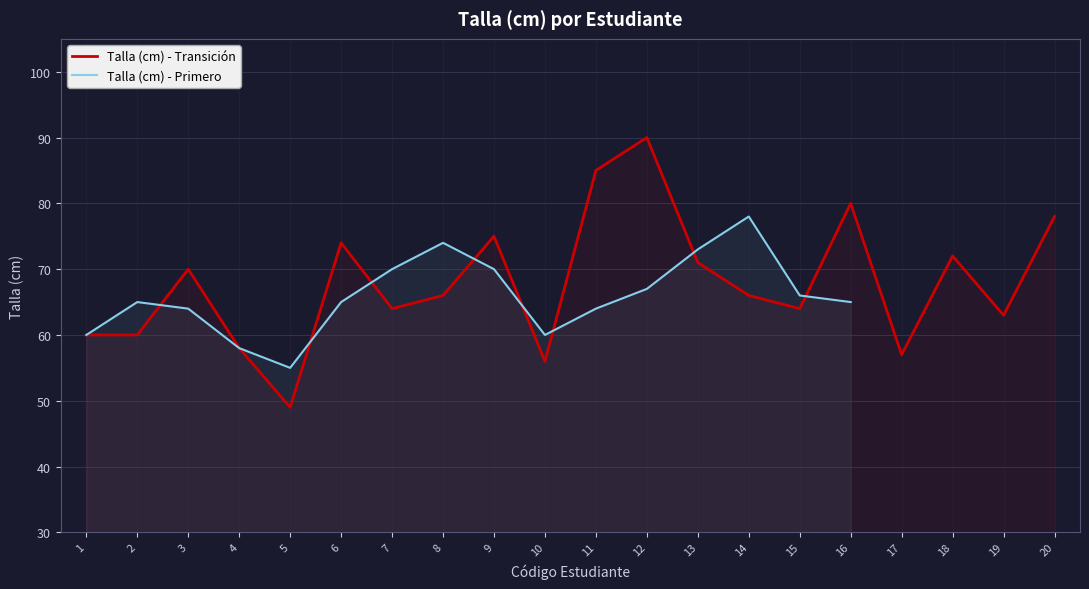

Reading right to left, what are all the values shown in this chart?

78	63	72	57	80	64	66	71	90	85	56	75	66	64	74	49	58	70	60	60